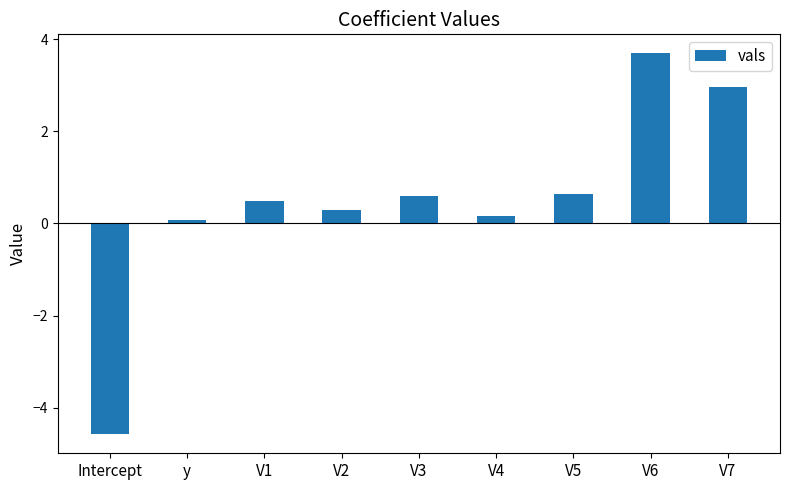

What is the maximum value shown in the chart?

3.7